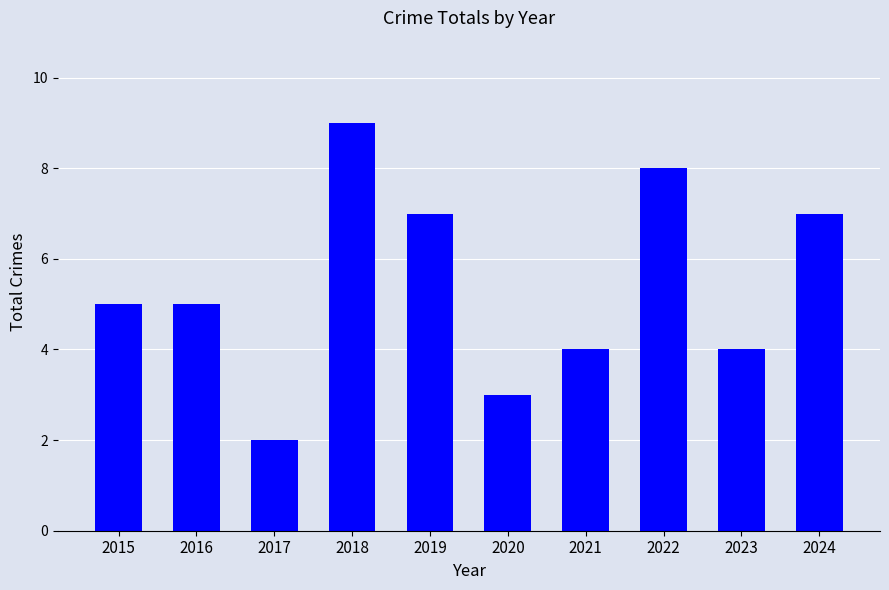

The value at 2021 is 4. True or false?

True